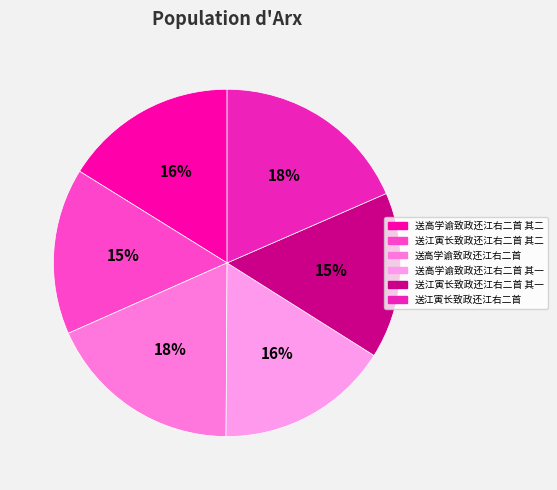

Approximately how many times larger is the value at 送高学谕致政还江右二首 其二 compared to 送江寅长致政还江右二首 其一?

1.0